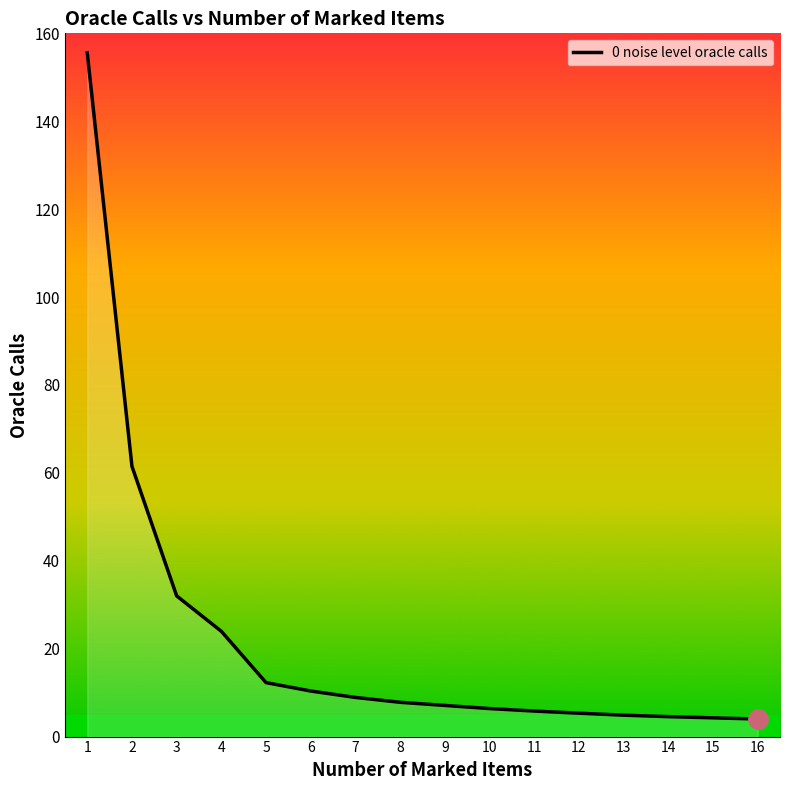

What is the difference between the values at 7 and 16?

4.9